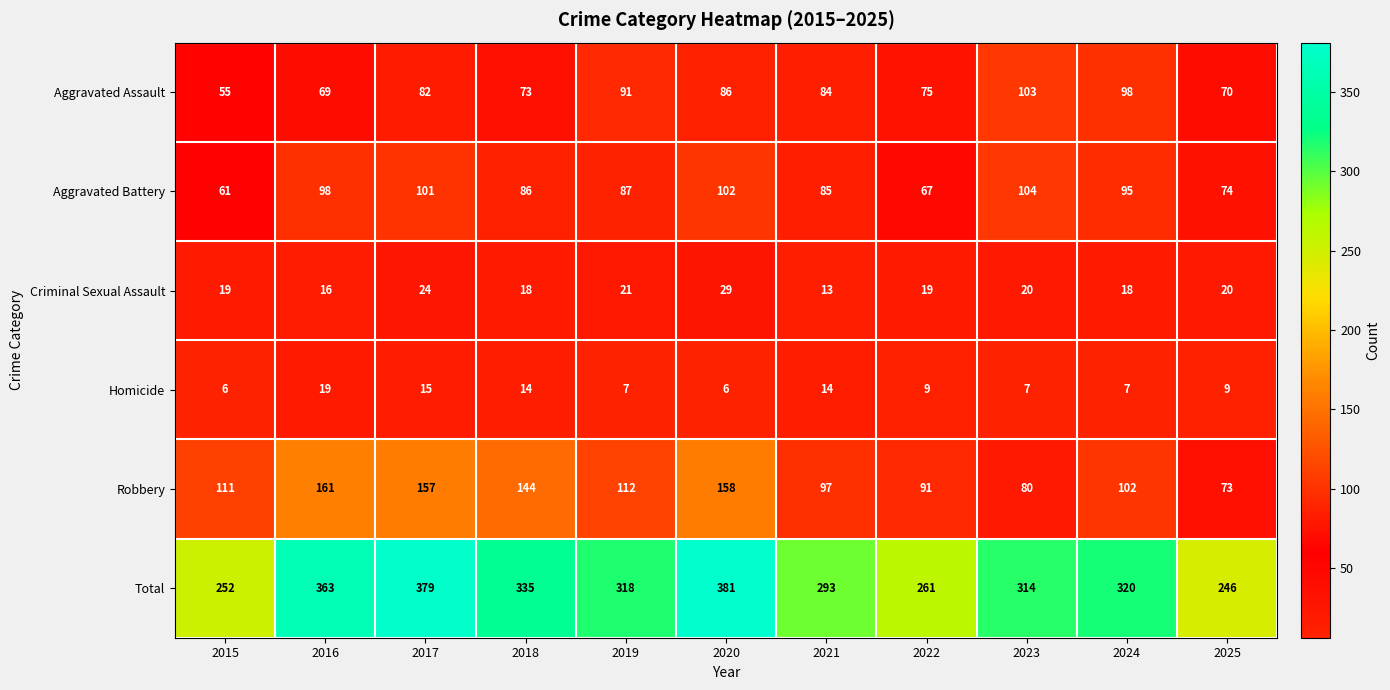

At how many categories does at least one series exceed 203?

11